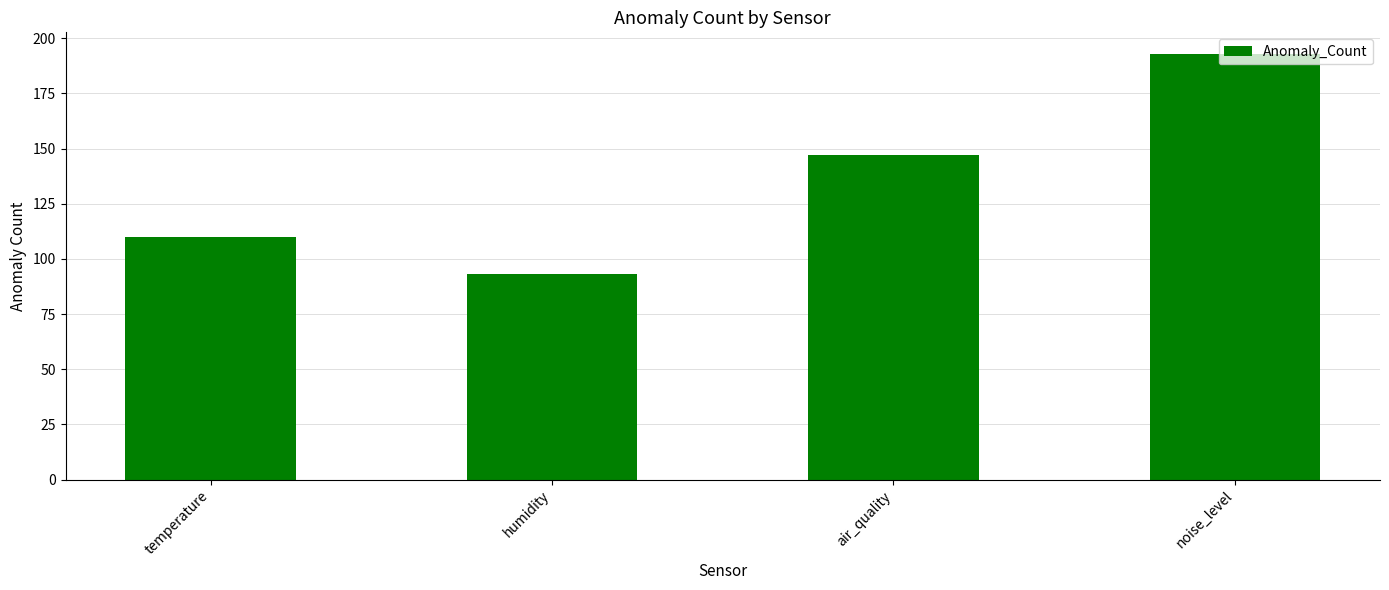

Rank the categories by value from highest to lowest.

noise_level, air_quality, temperature, humidity